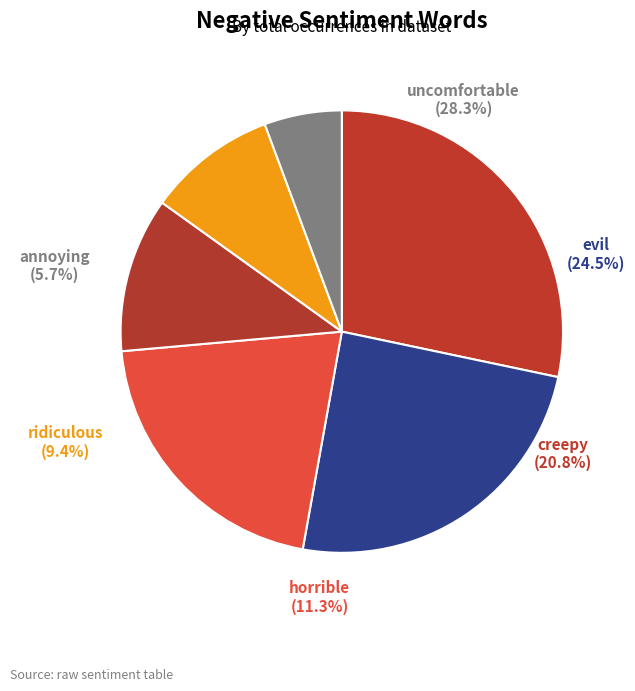

Between uncomfortable and evil, which is larger?

uncomfortable